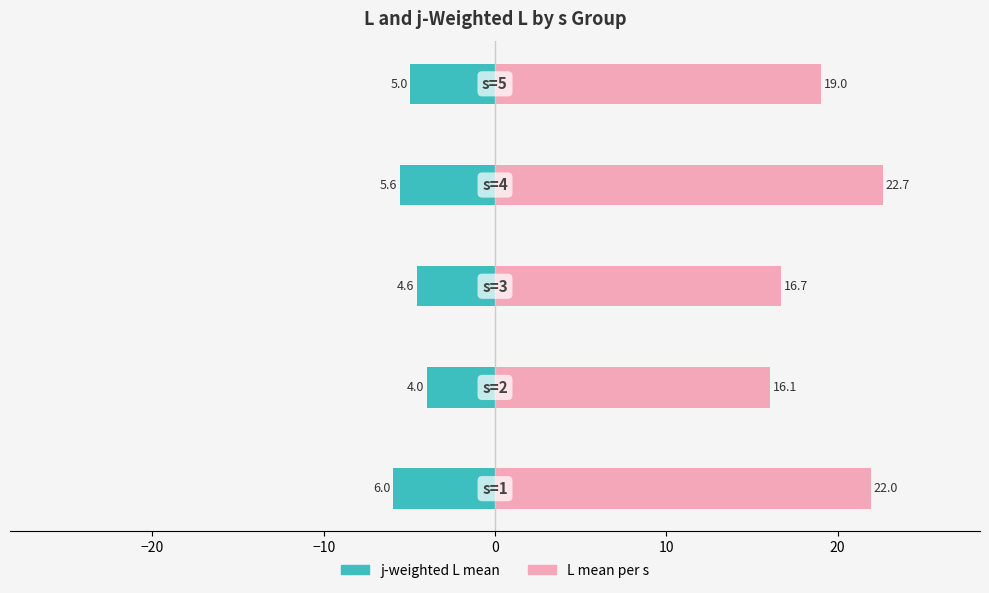

At how many categories does at least one series exceed 0?

5